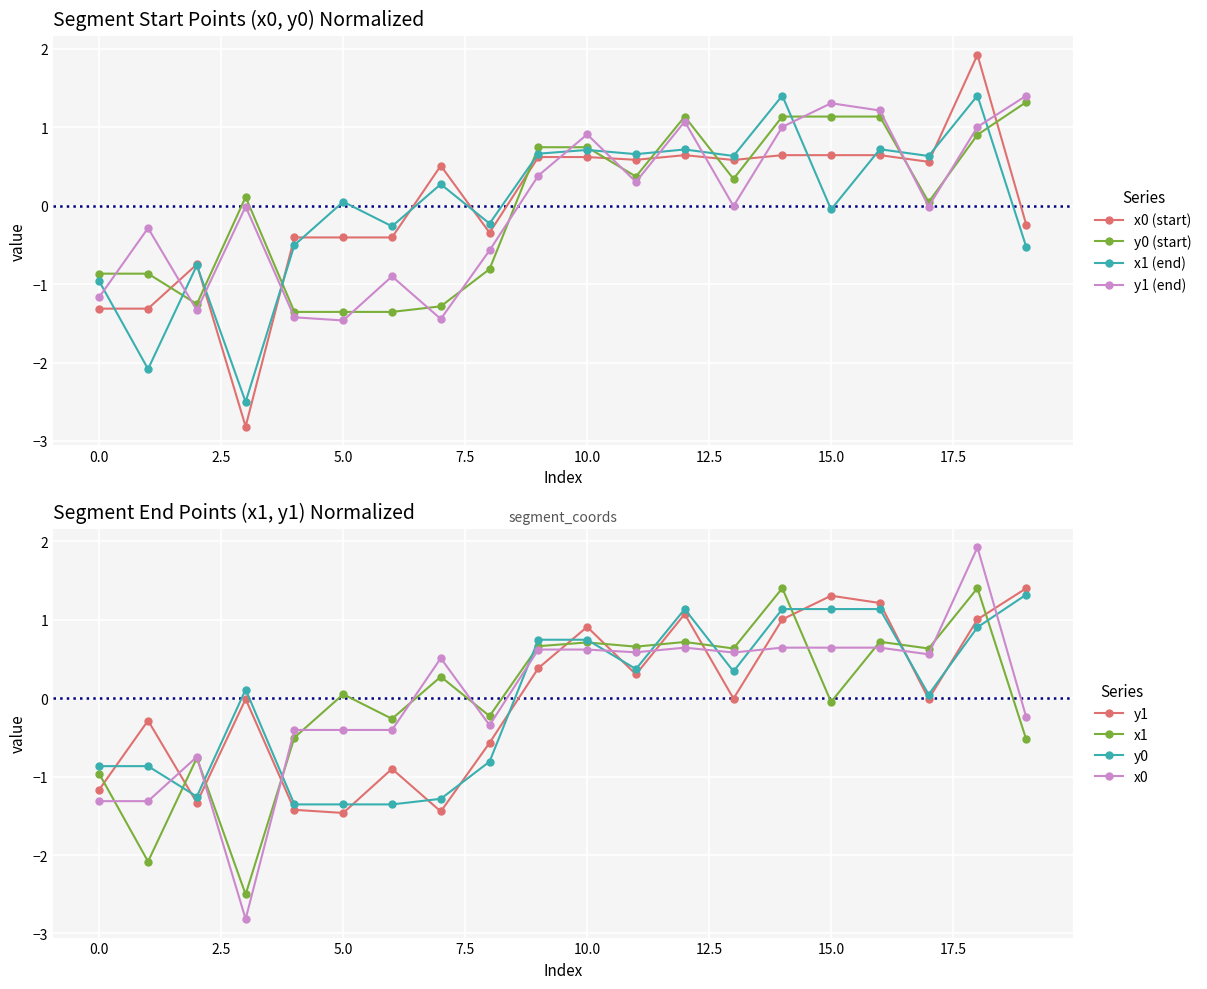

At which label does x0 reach its peak?

18